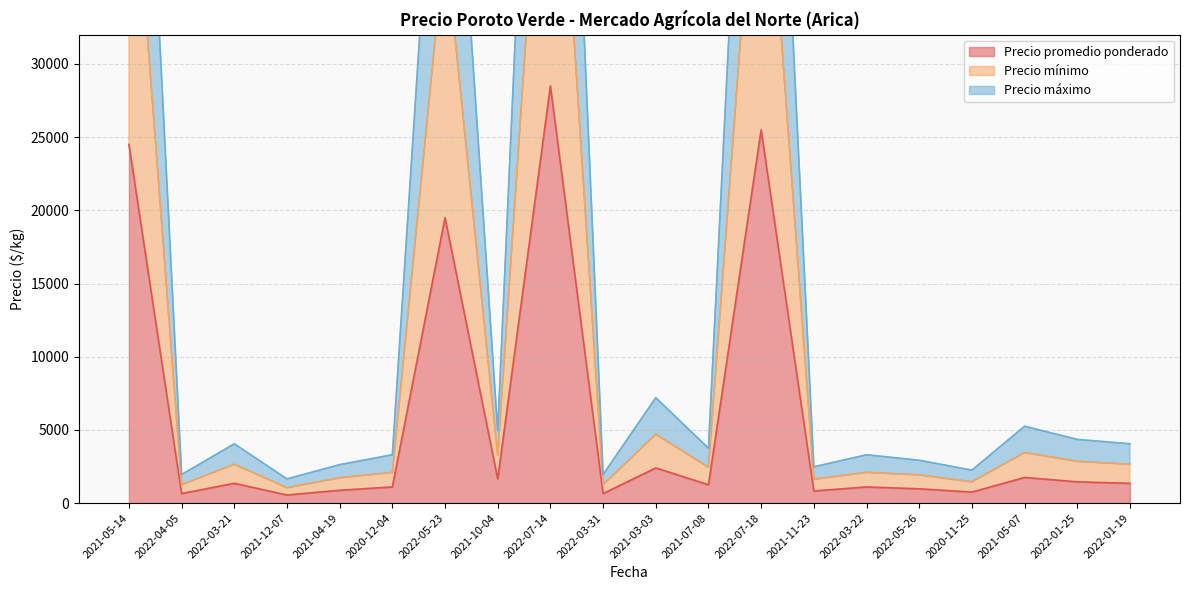

What is the sum of all Precio promedio ponderado values?

116675